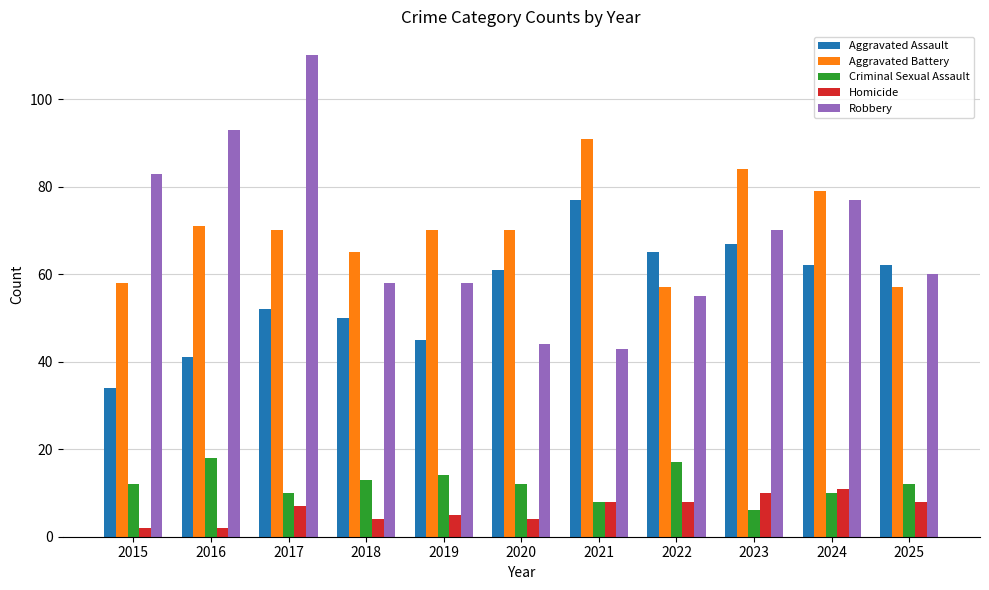

What is the sum of all Aggravated Assault values?

616